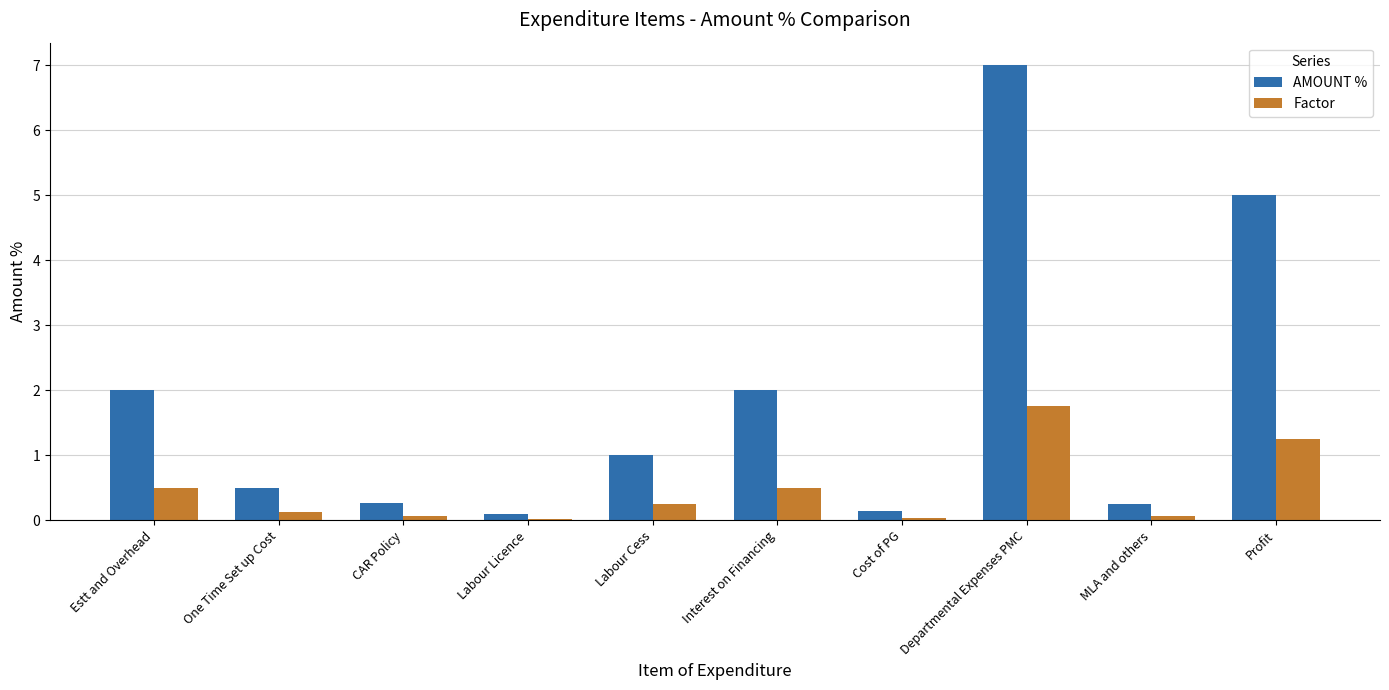

List the series in order of their overall mean, highest first.

AMOUNT %, Factor